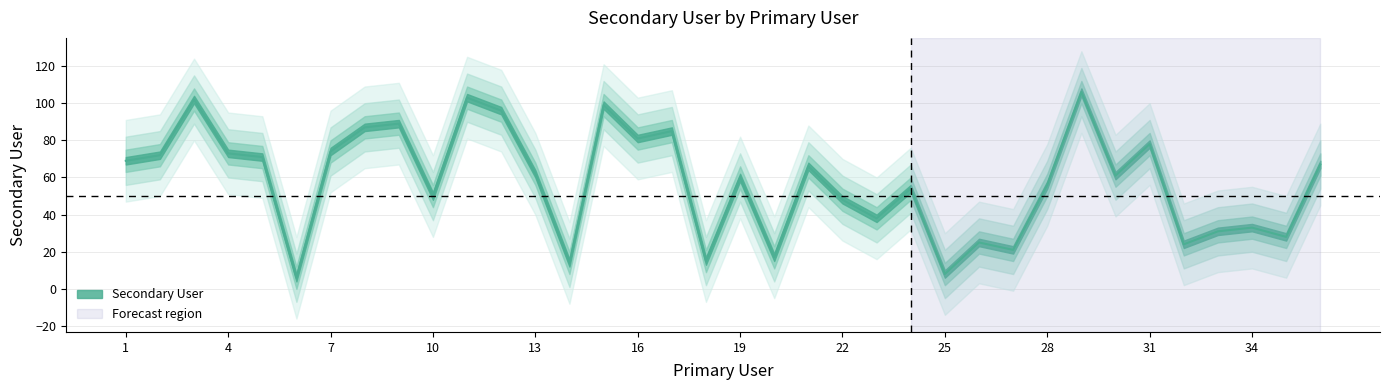

Reading left to right, transcribe all the data shown in this chart.

1=69	2=72	3=102	4=73	5=71	6=6	7=74	8=87	9=89	10=50	11=103	12=96	13=62	14=14	15=99	16=81	17=85	18=15	19=60	20=17	21=66	22=48	23=38	24=54	25=8	26=25	27=21	28=56	29=106	30=61	31=78	32=24	33=31	34=33	35=28	36=67